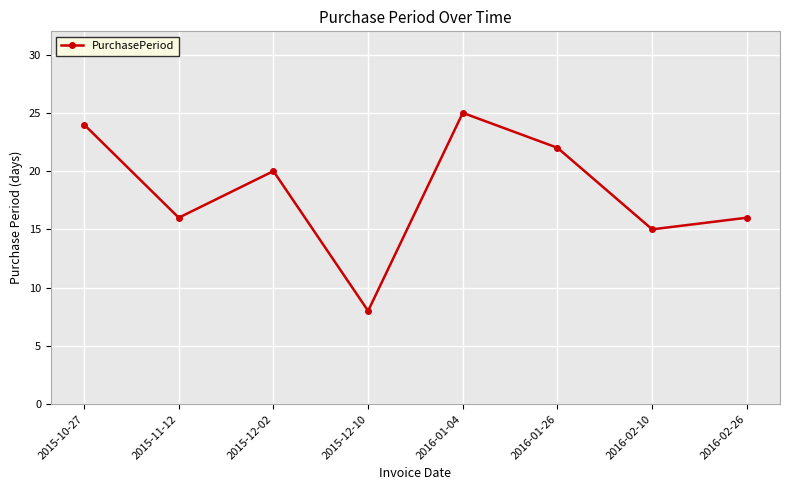

Reading right to left, transcribe all the data shown in this chart.

16	15	22	25	8	20	16	24